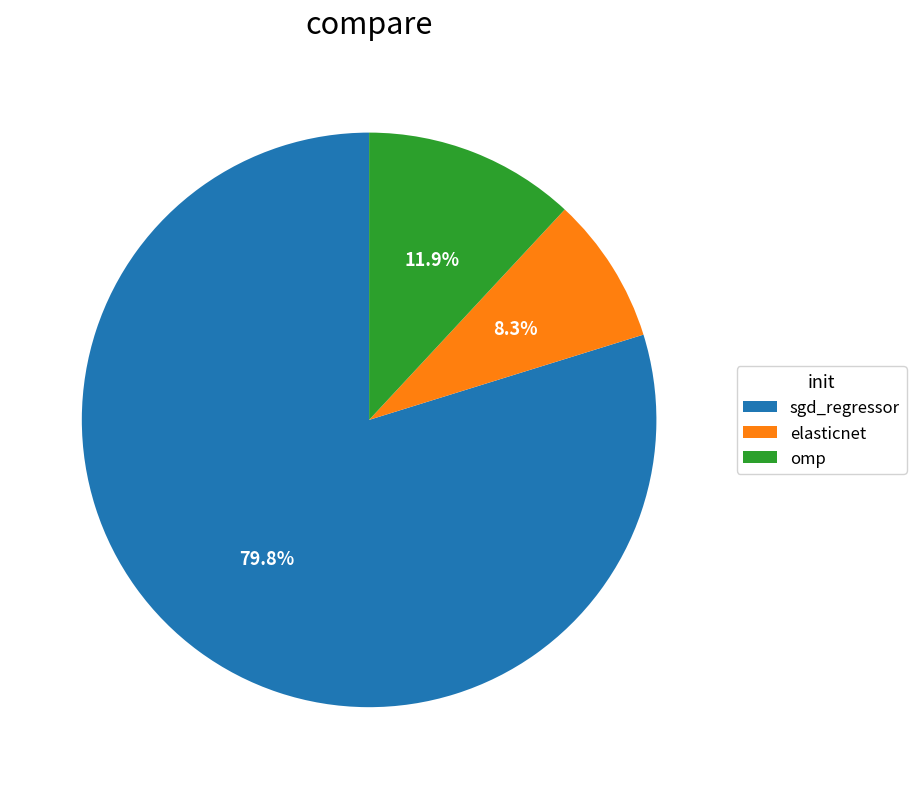

Which slice is the smallest?

elasticnet